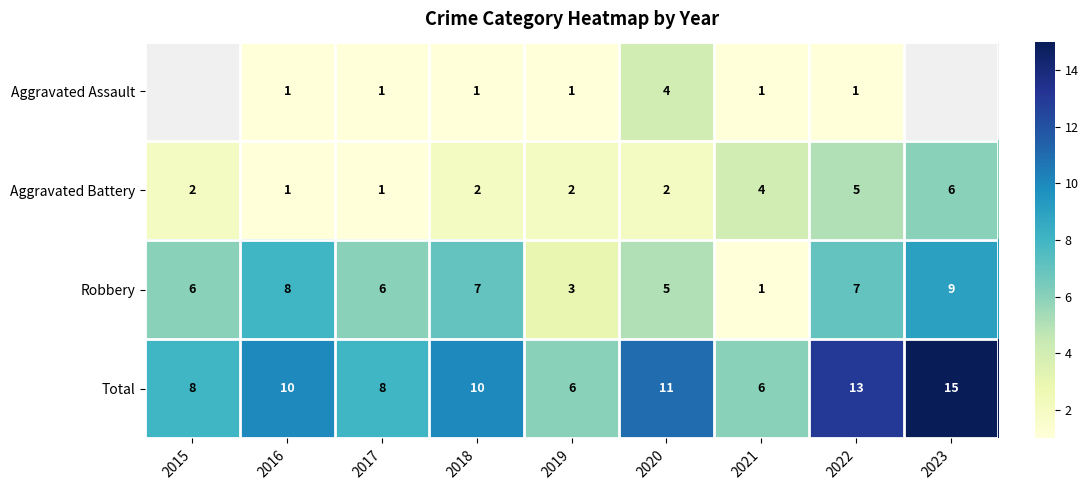

Which category has the highest value across all series?

2023